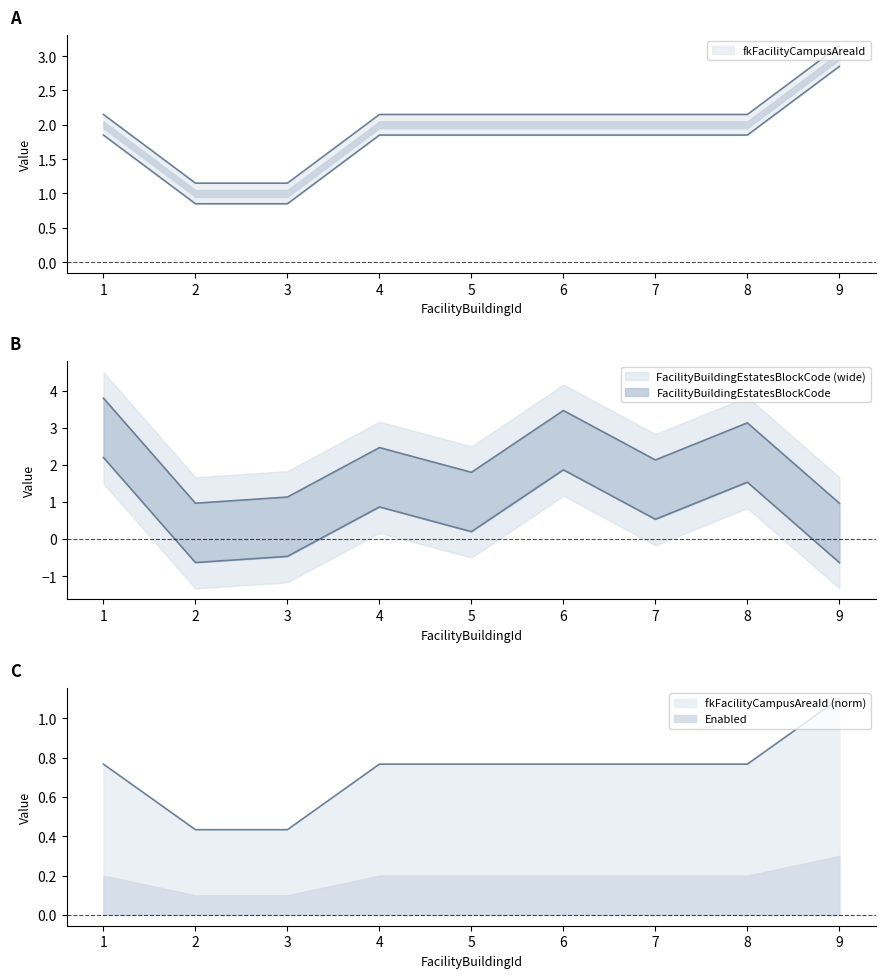

True or false: fkFacilityCampusAreaId has more than 0 interior local peaks.

False